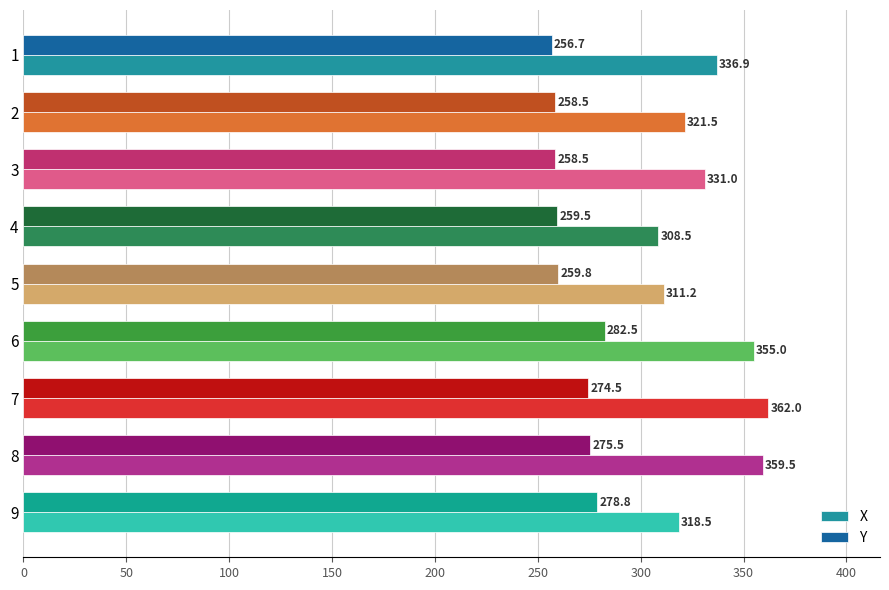

What is the minimum value shown in the chart?

256.7